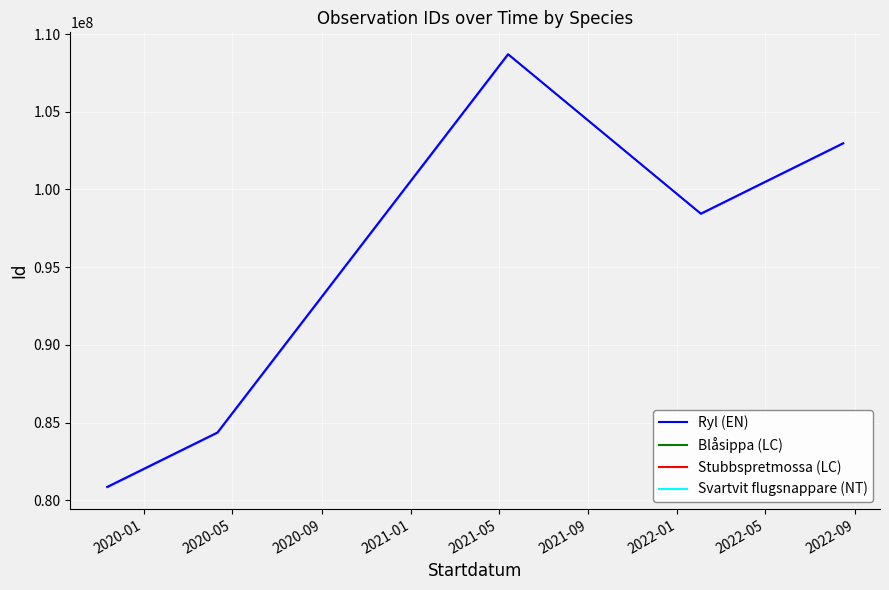

What position from the left is 2020-01?

1